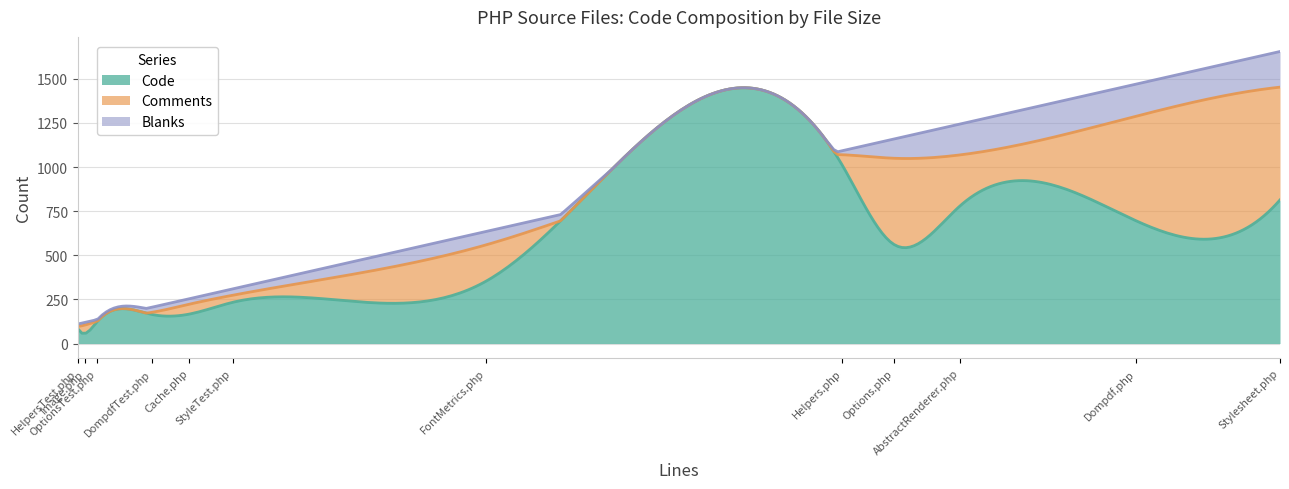

What is the lowest value of the Code series?

58.6